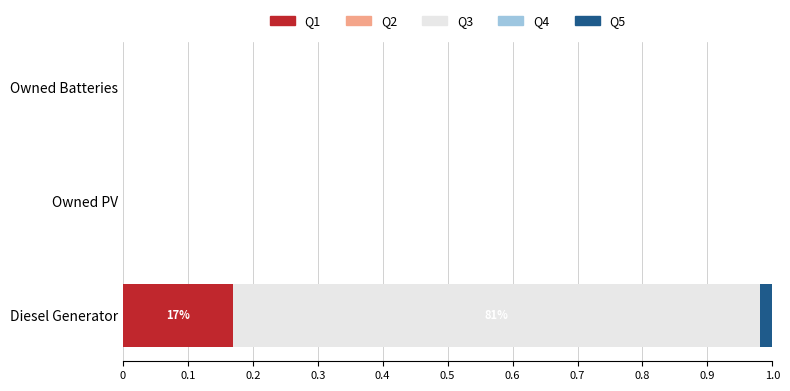

Which category has the highest value in the Q1 series?

Diesel Generator